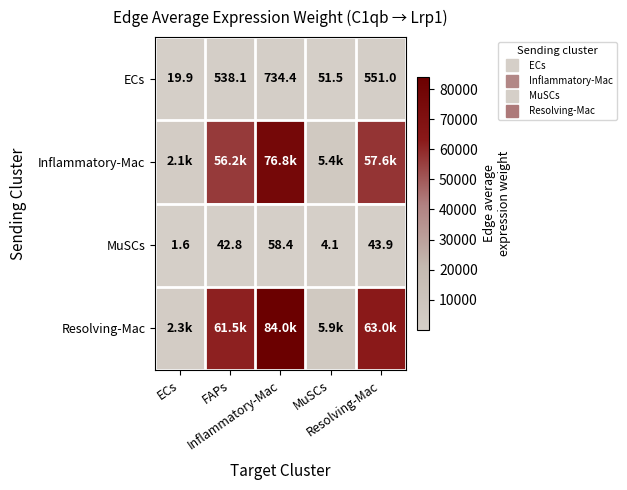

Which label corresponds to the smallest value in the chart?

ECs